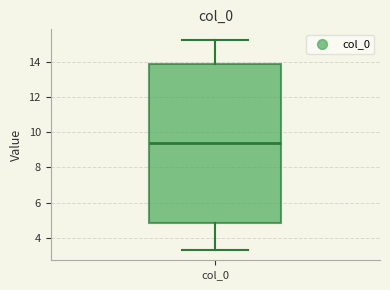

Transcribe this box plot: give where the median line is, the range the box spans, and where the two whiskers end, as read against the y-axis. The values are not printed on the chart, so give them approximately, as read against the axis.

median 9.4, box 4.8 to 13.8, whiskers 3.4 to 15.2